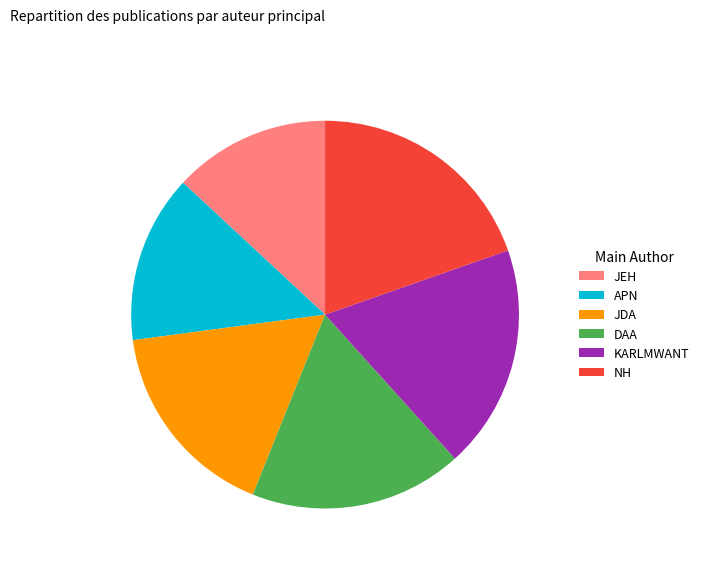

Does any single category account for the majority?

No